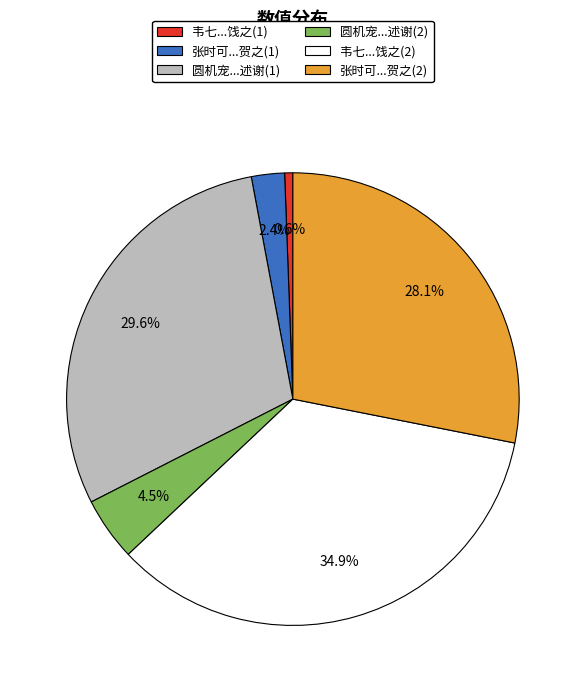

What percentage is NOT represented by 圆机宠...述谢(2)?

95.5%